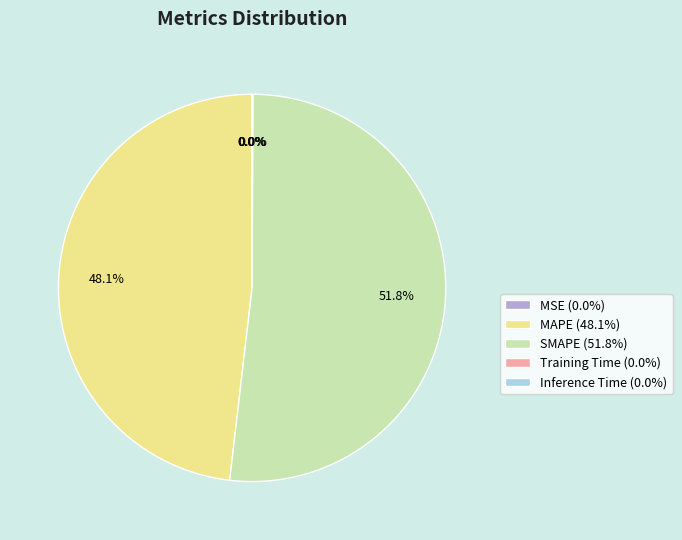

To the nearest percent, what is the average slice percentage?

20%